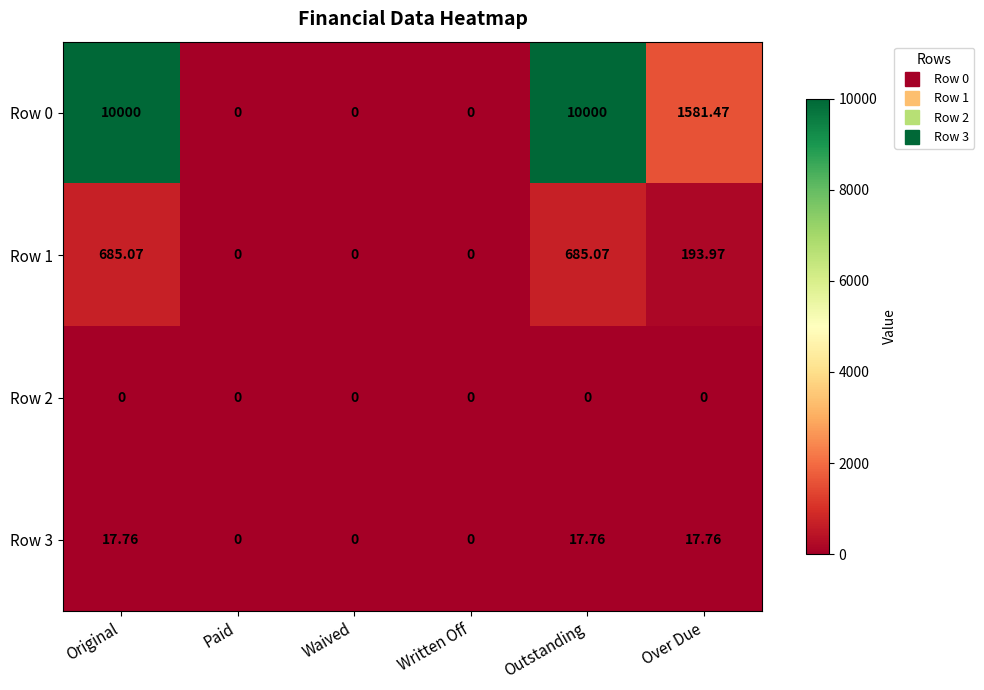

At which label does Row 0 first exceed 1581?

Original